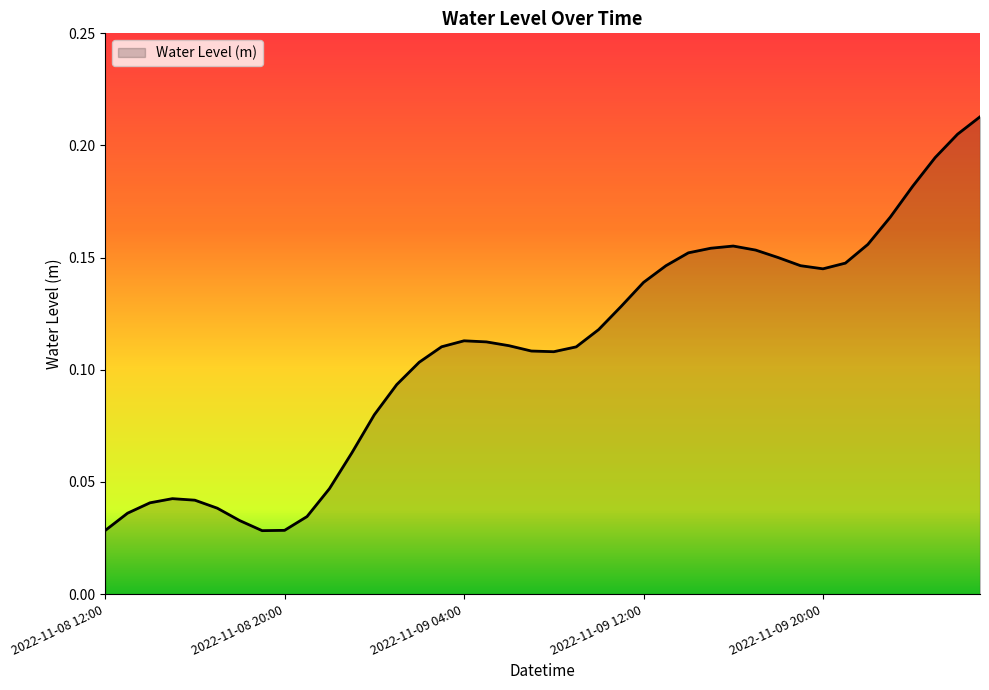

What is the sum of all values?

4.4